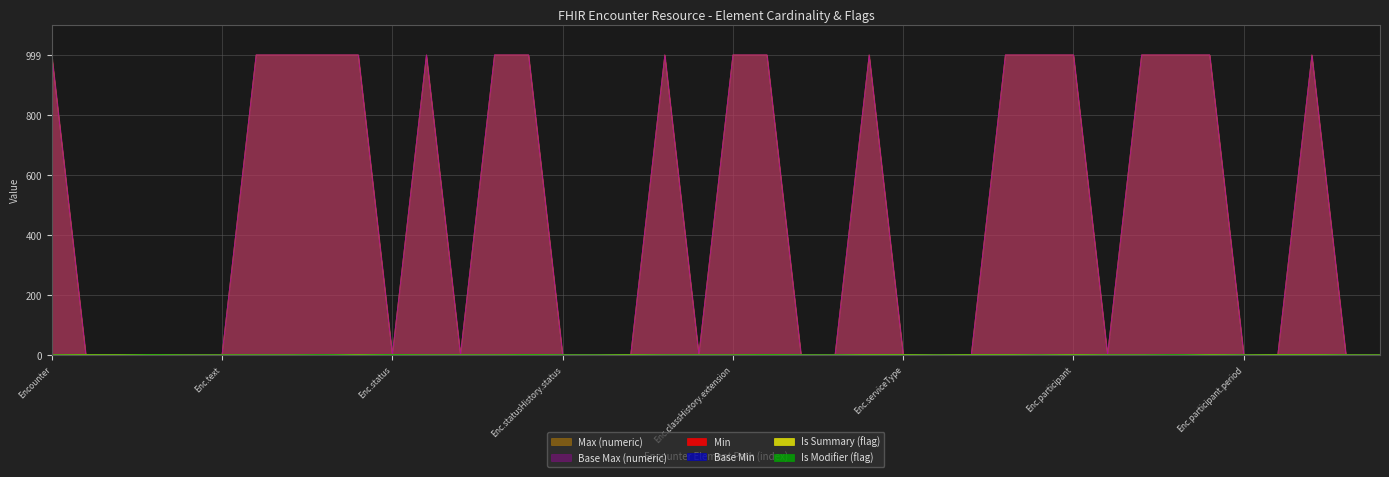

True or false: Is Summary (flag) and Max (numeric) intersect in this chart.

False